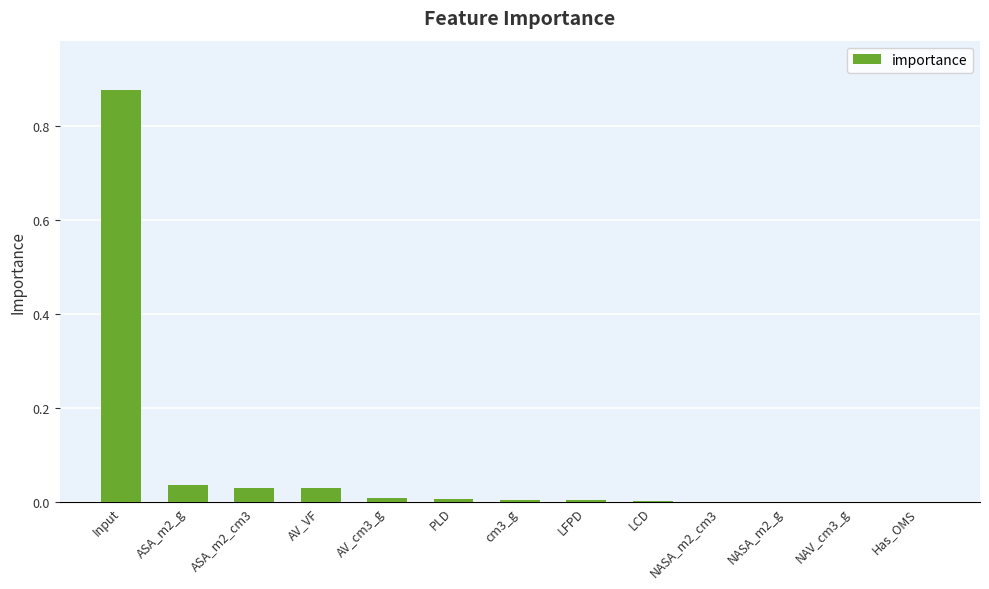

The value at LFPD is 0.0. True or false?

True